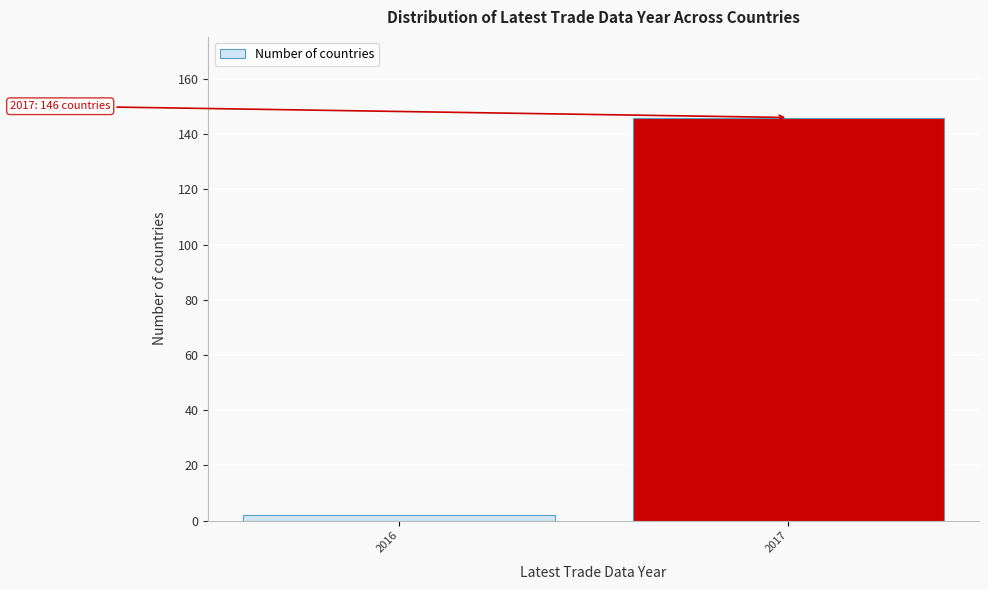

Reading left to right, list all the values displayed in this chart.

2	146